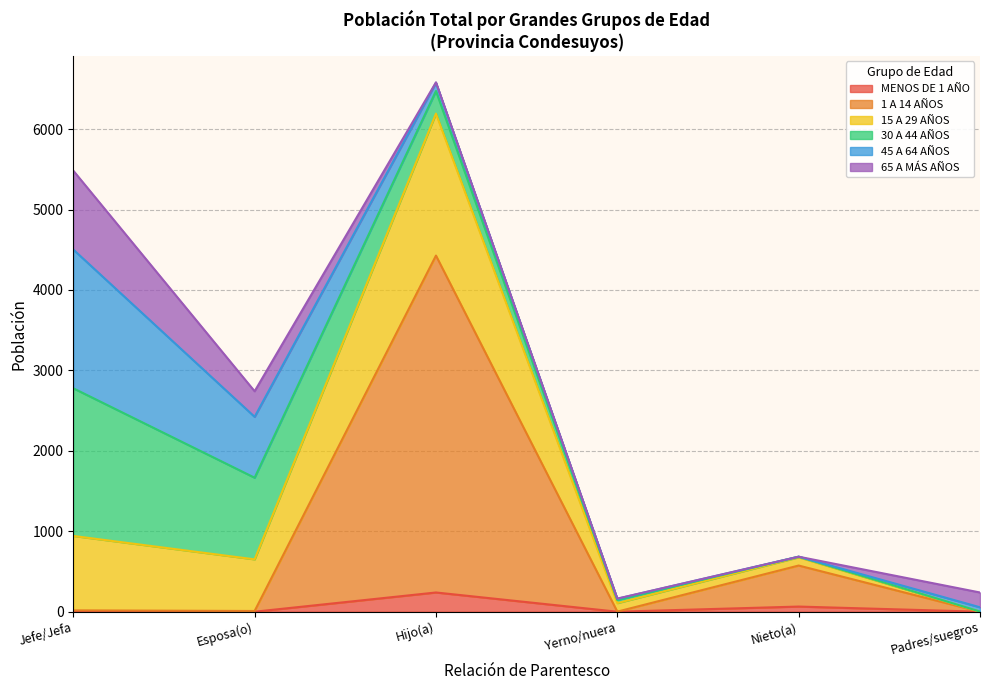

At which category is the sum across all series the highest?

Hijo(a)